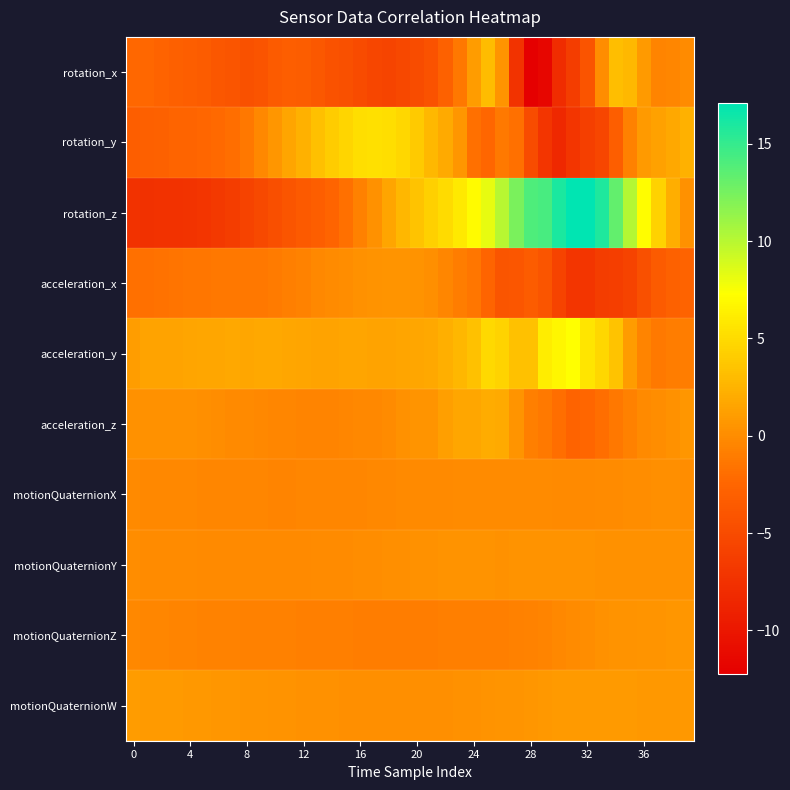

How many categories are shown in the chart?

40